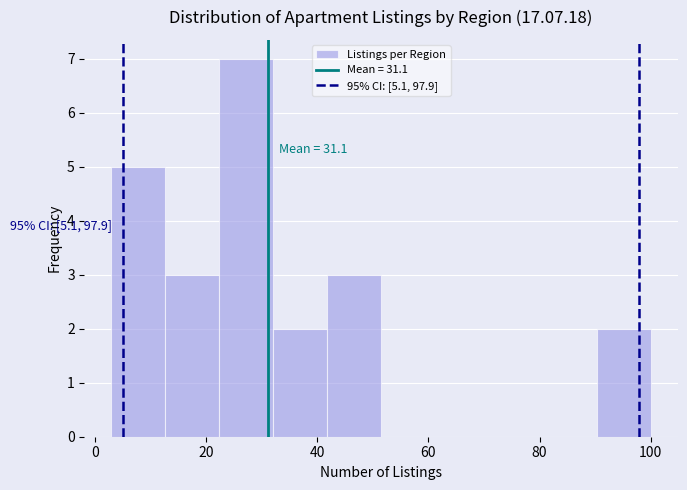

Over which range of the x-axis is the bar tallest?

22 to 32